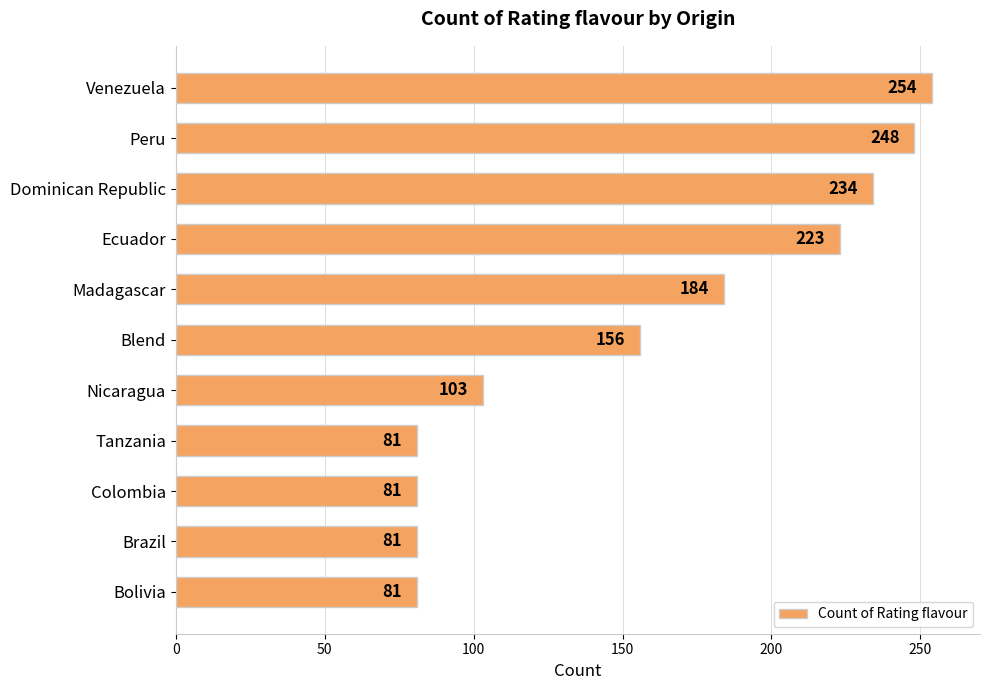

What value does the data have at Dominican Republic, to the nearest 10?

230